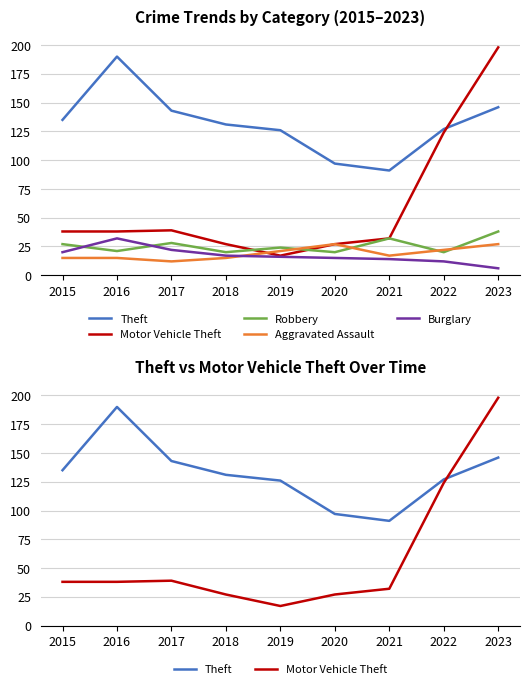

How many times do Theft and Motor Vehicle Theft cross each other?

1